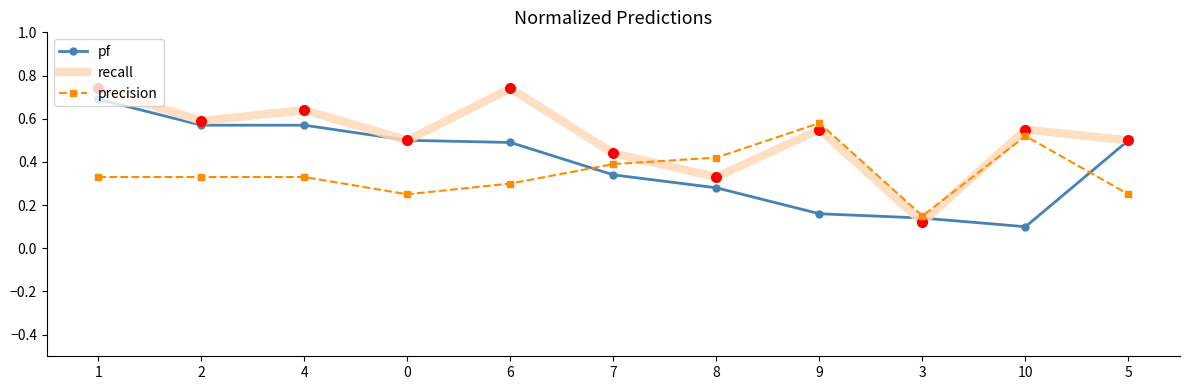

Count the number of data series in this chart.

3